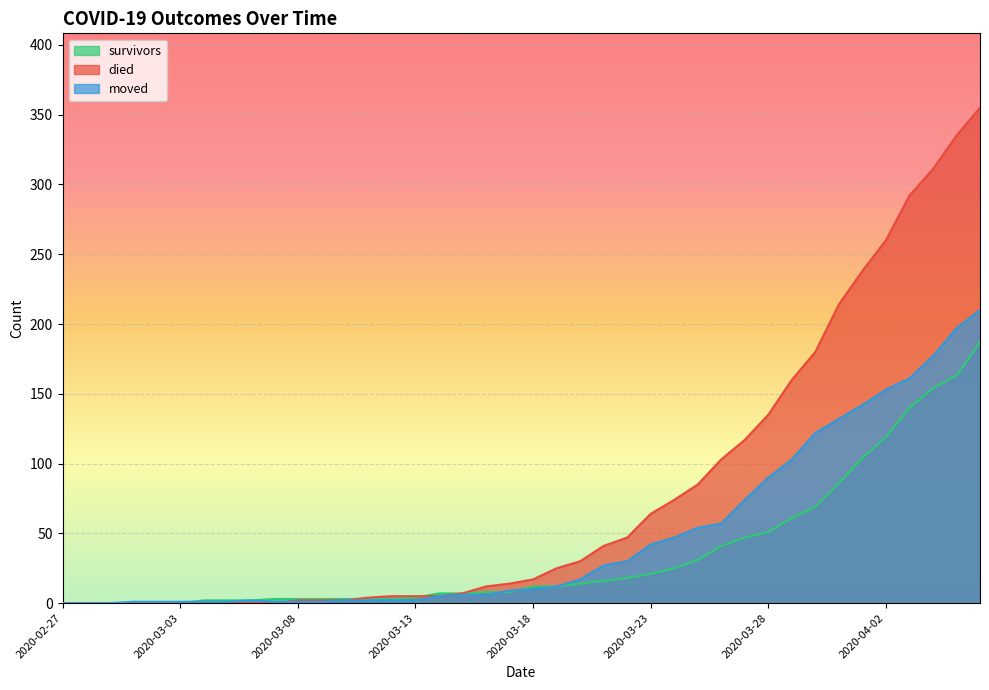

How many lines are shown in the chart?

3